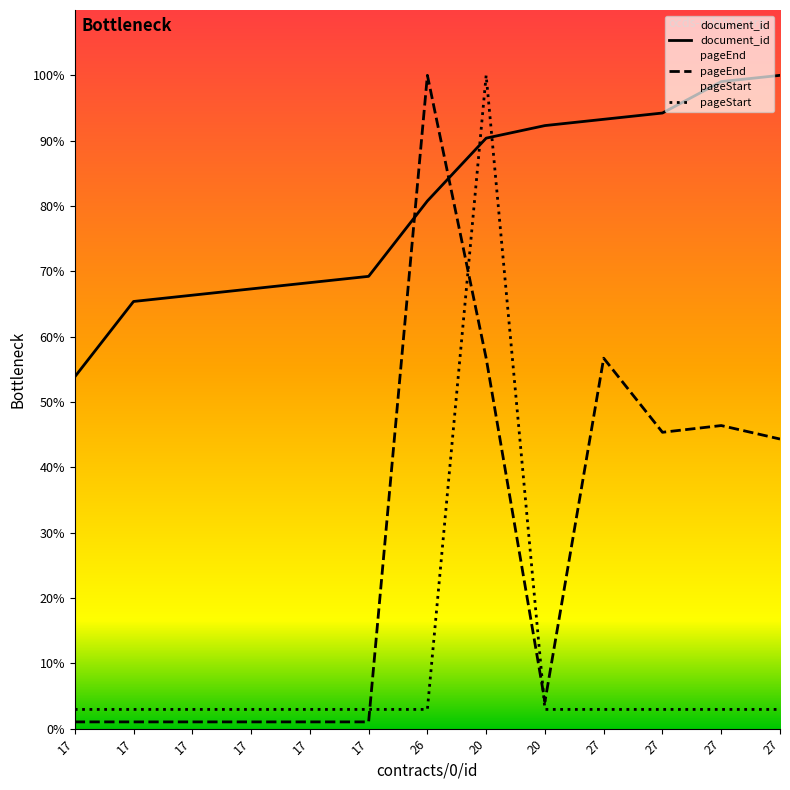

Reading left to right, what are all the values shown in this chart?

document_id: 53.8	65.4	66.3	67.3	68.3	69.2	80.8	90.4	92.3	93.3	94.2	99.0	100.0
pageEnd: 1.0	1.0	1.0	1.0	1.0	1.0	100.0	56.7	4.1	56.7	45.4	46.4	44.3
pageStart: 2.9	2.9	2.9	2.9	2.9	2.9	2.9	100.0	2.9	2.9	2.9	2.9	2.9